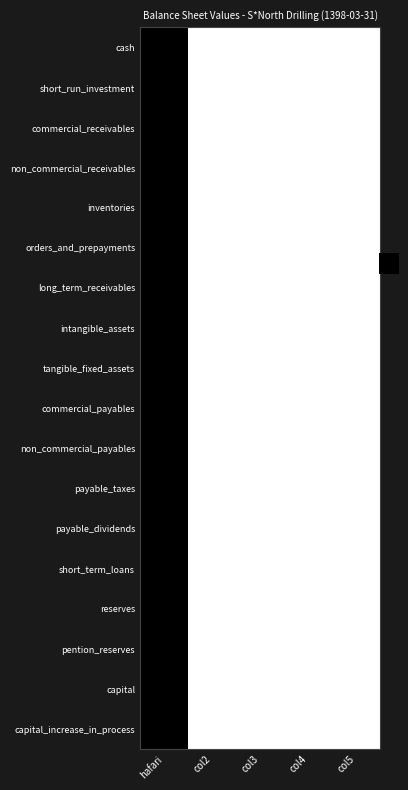

Rank the series by their maximum value, from highest to lowest.

cash, short_run_investment, commercial_receivables, non_commercial_receivables, inventories, orders_and_prepayments, long_term_receivables, intangible_assets, tangible_fixed_assets, commercial_payables, non_commercial_payables, payable_taxes, payable_dividends, short_term_loans, reserves, pention_reserves, capital, capital_increase_in_process